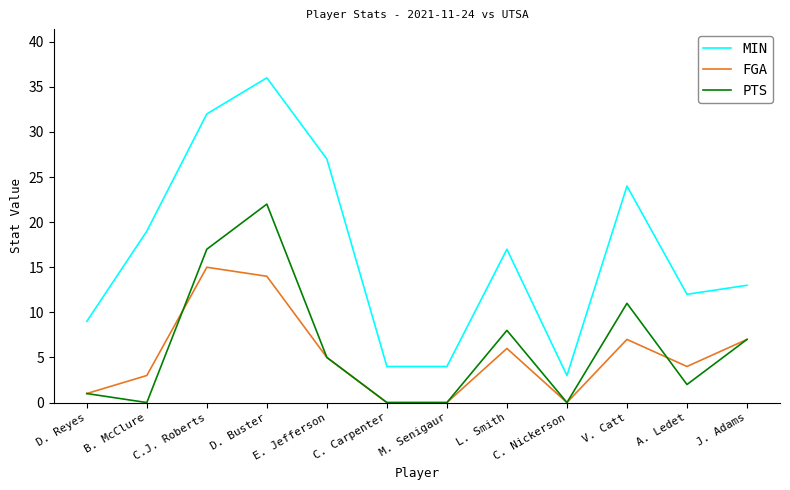

What is the sum of the MIN values at D. Reyes and L. Smith?

26